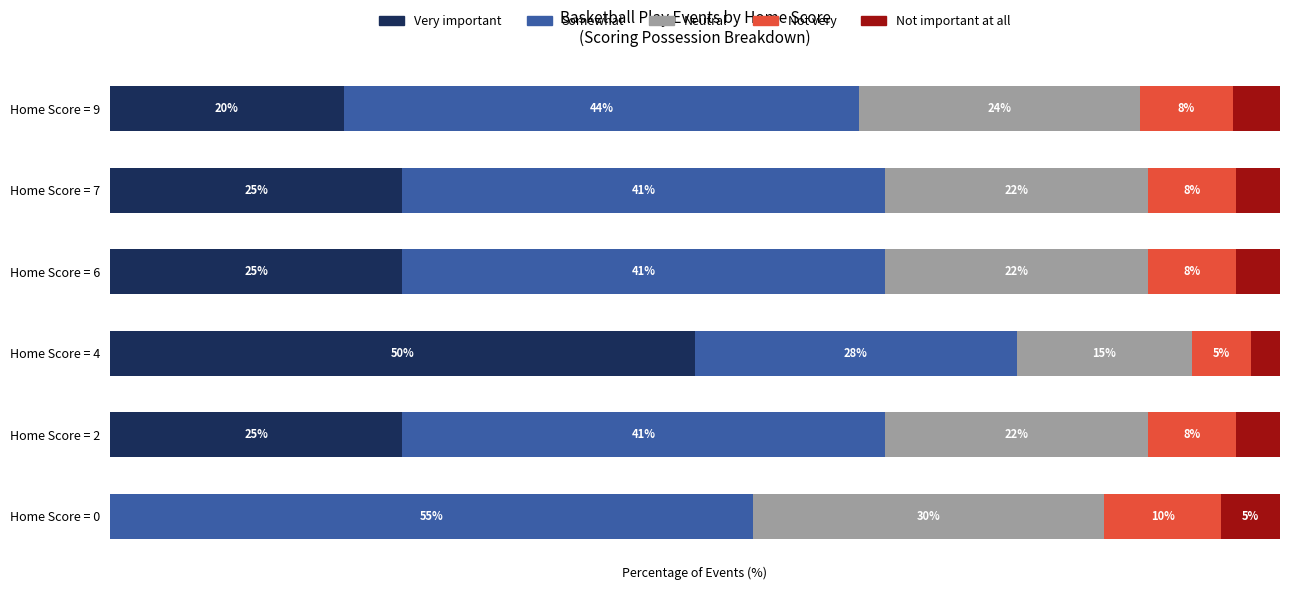

At which label does Very important reach its peak?

Home Score = 4